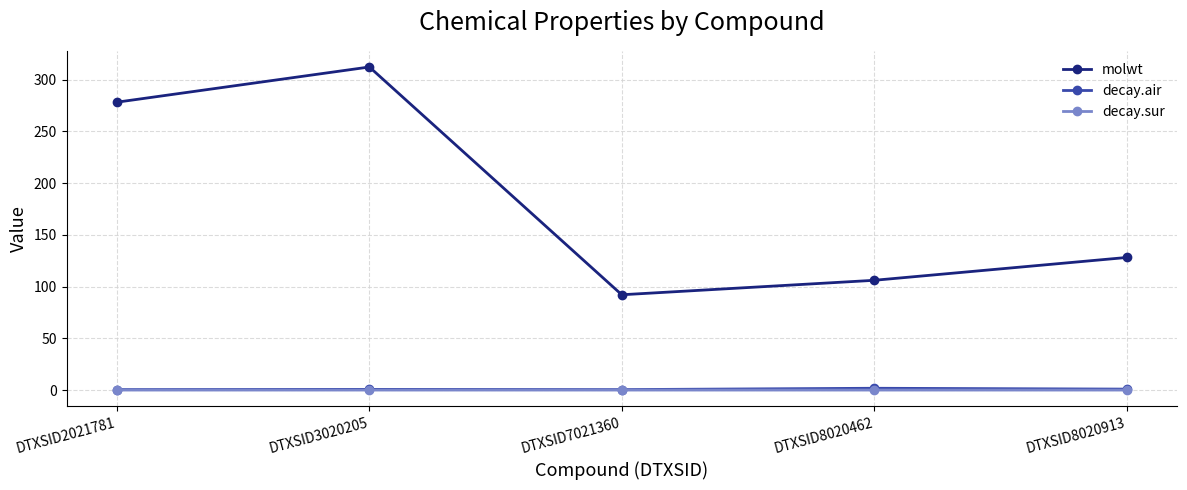

List the labels in order of molwt value, largest first.

DTXSID3020205, DTXSID2021781, DTXSID8020913, DTXSID8020462, DTXSID7021360